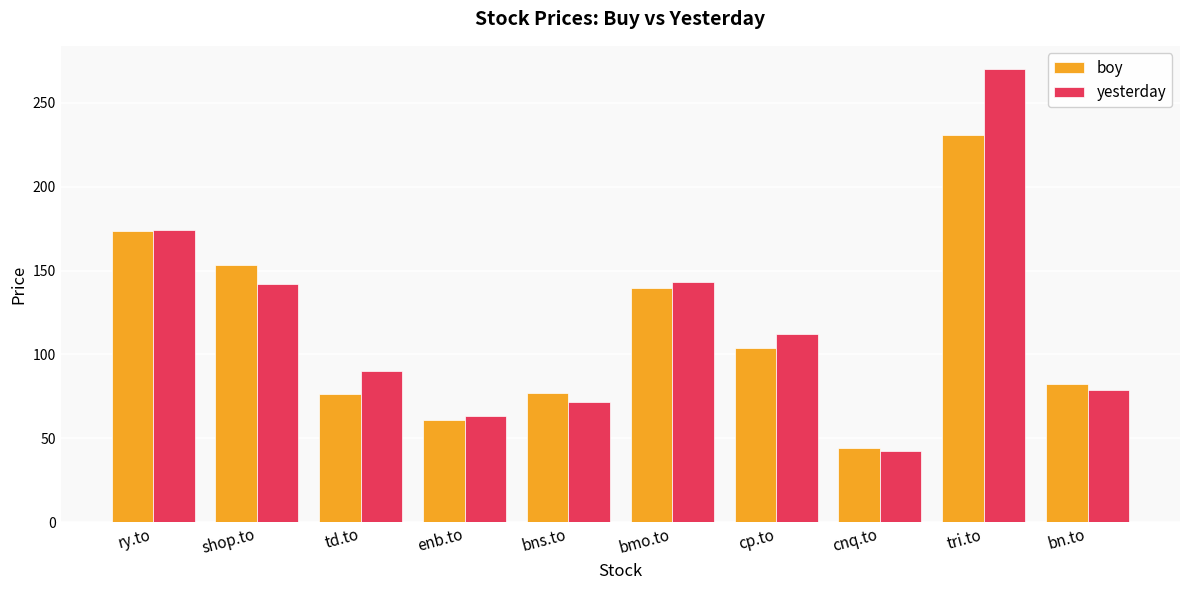

Is the value of boy at cp.to greater than the value of yesterday at td.to?

Yes